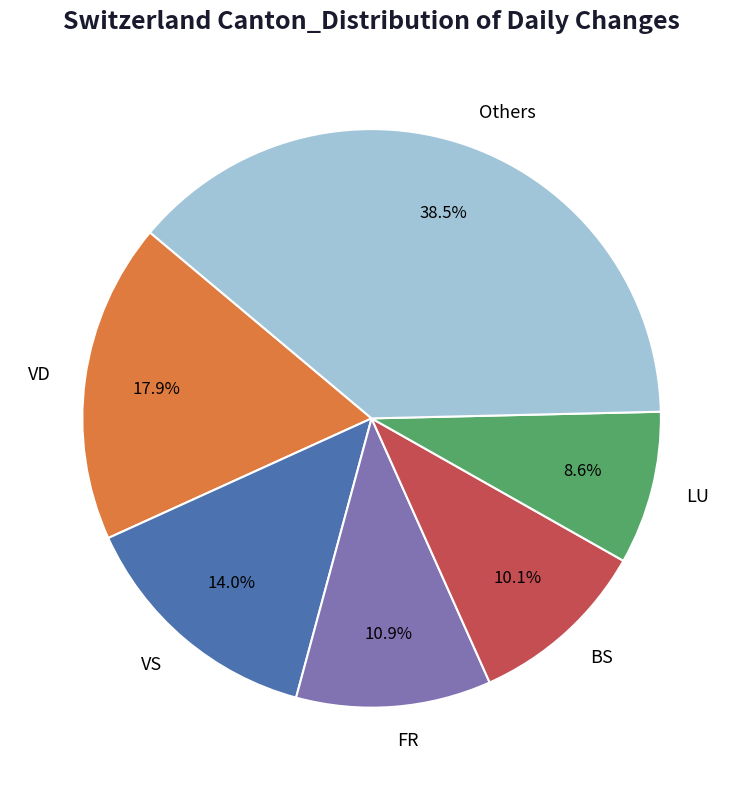

Is the sum of Others and BS greater than half?

No